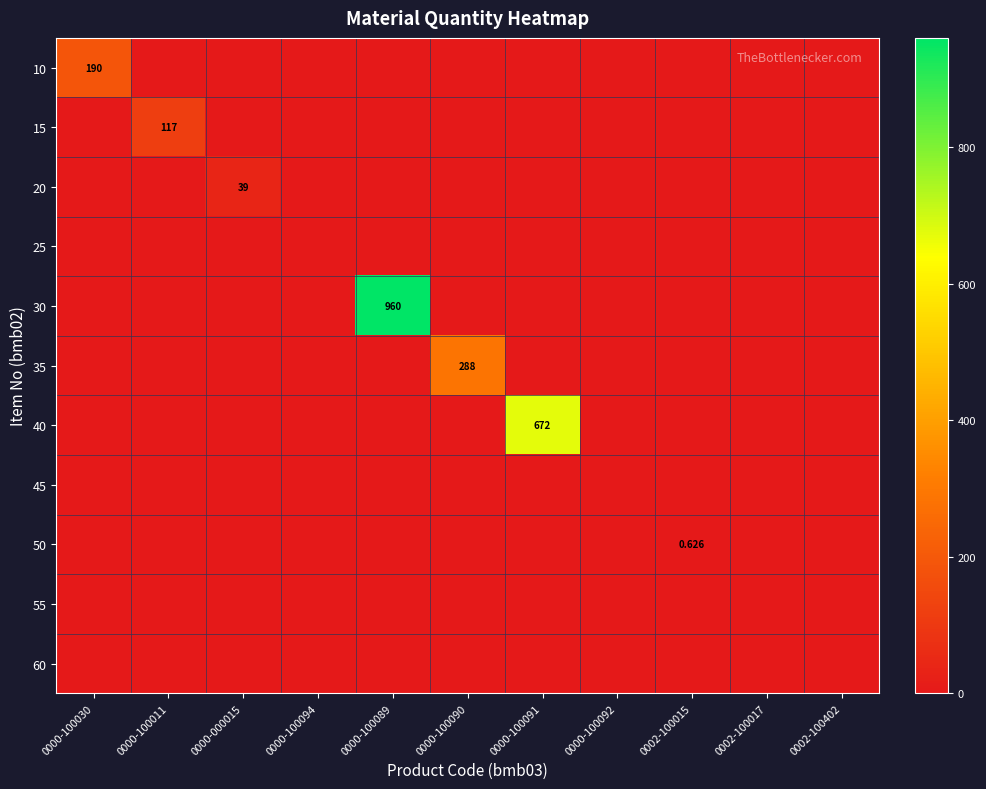

True or false: 10 has a value of -63.3 at 0000-100090.

False